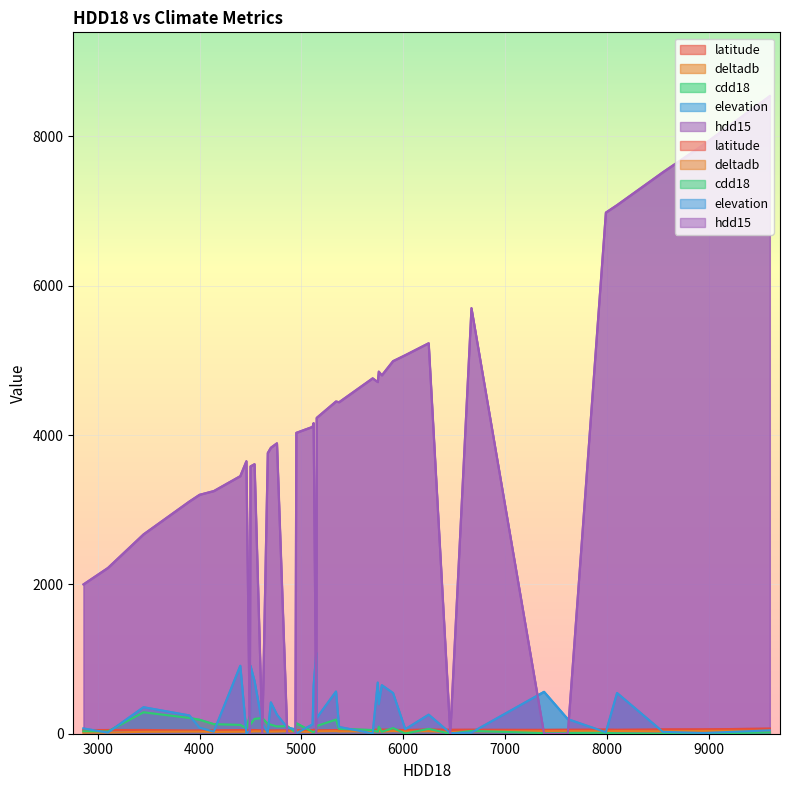

After their last crossing, which series has the higher values: hdd15 or latitude?

hdd15